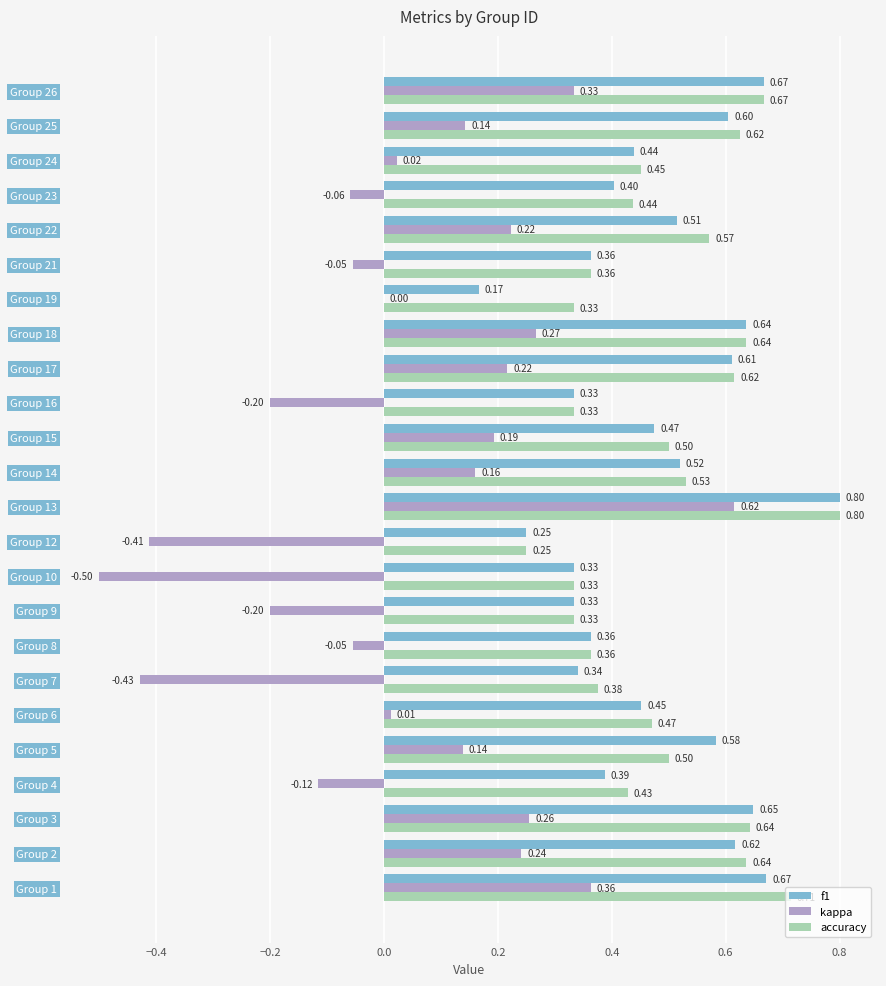

Between Group 5 and Group 13, which series saw the biggest shift?

kappa